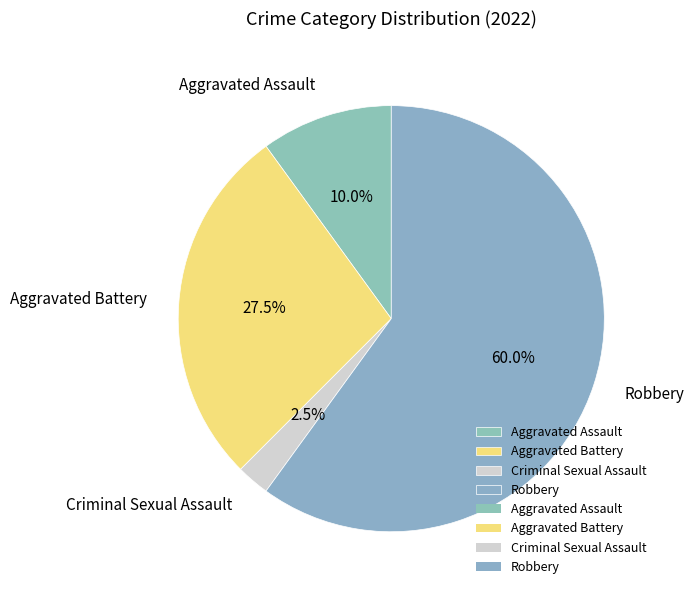

Do Robbery and Aggravated Assault together represent more than half of the pie?

Yes